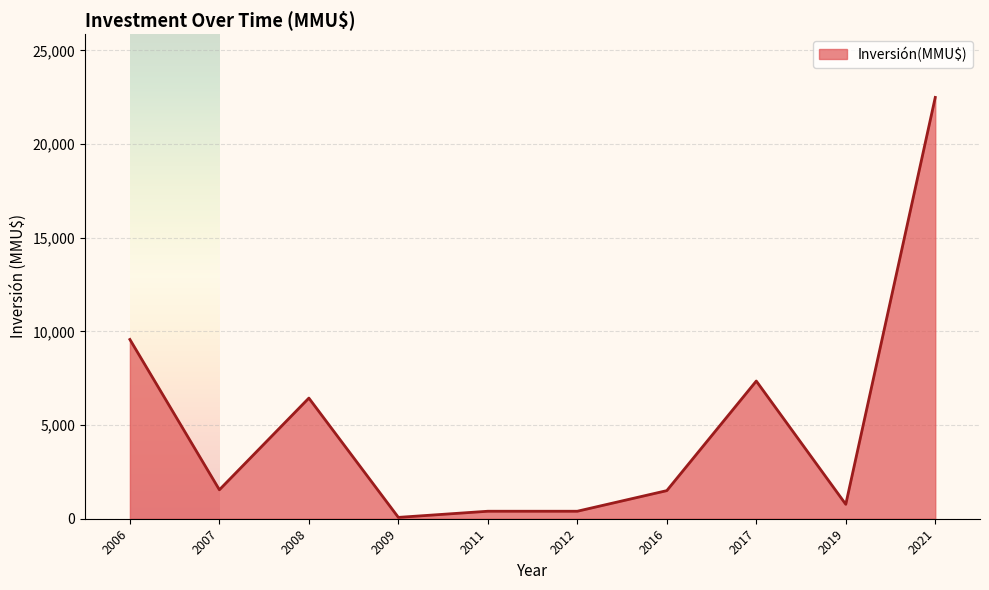

The value at 2021 is 22488. True or false?

True